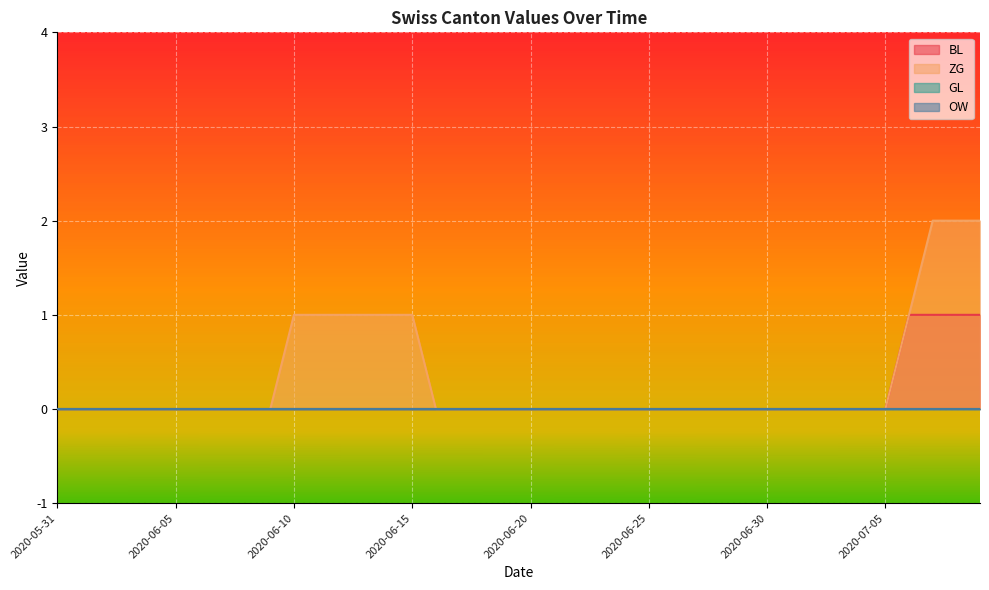

True or false: ZG and BL cross at least once.

False